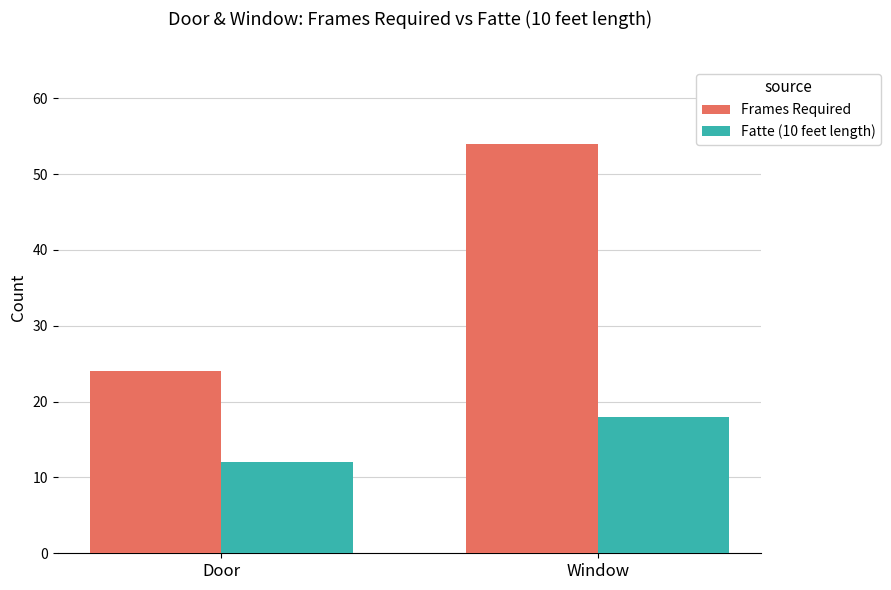

What is the label of the 2nd bar from the right?

Door